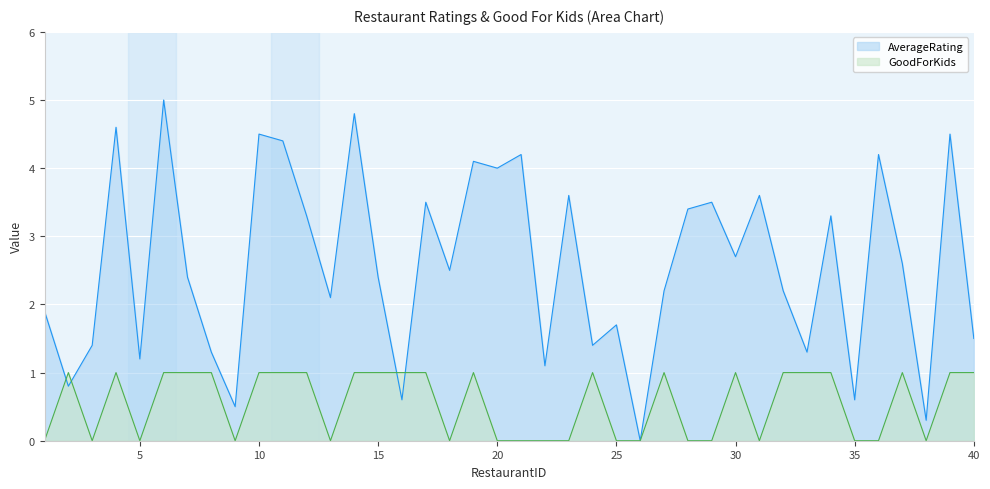

List the series in order of their overall mean, lowest first.

GoodForKids, AverageRating